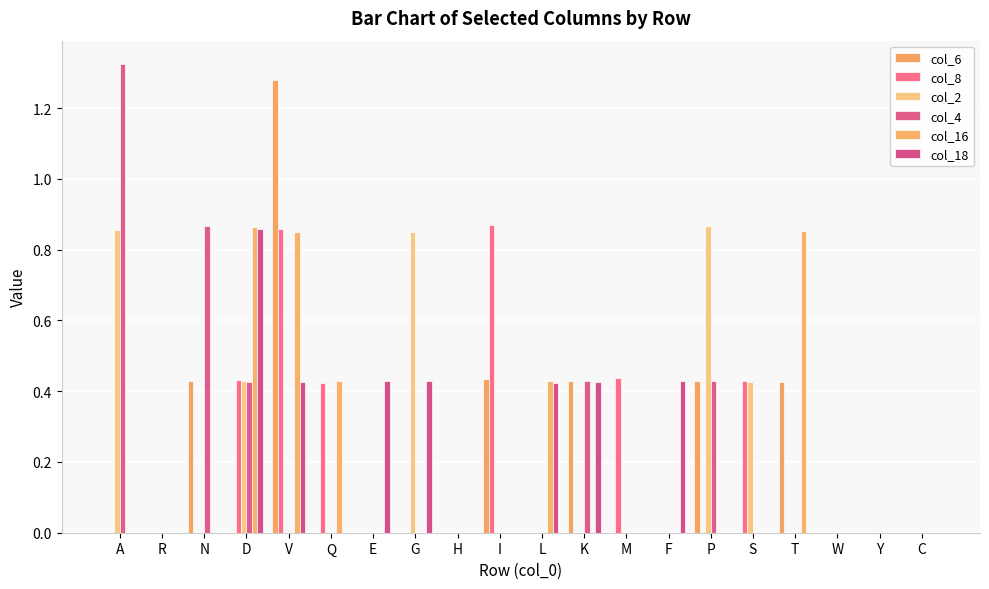

The col_18 series shows 0.4 at N. True or false?

False